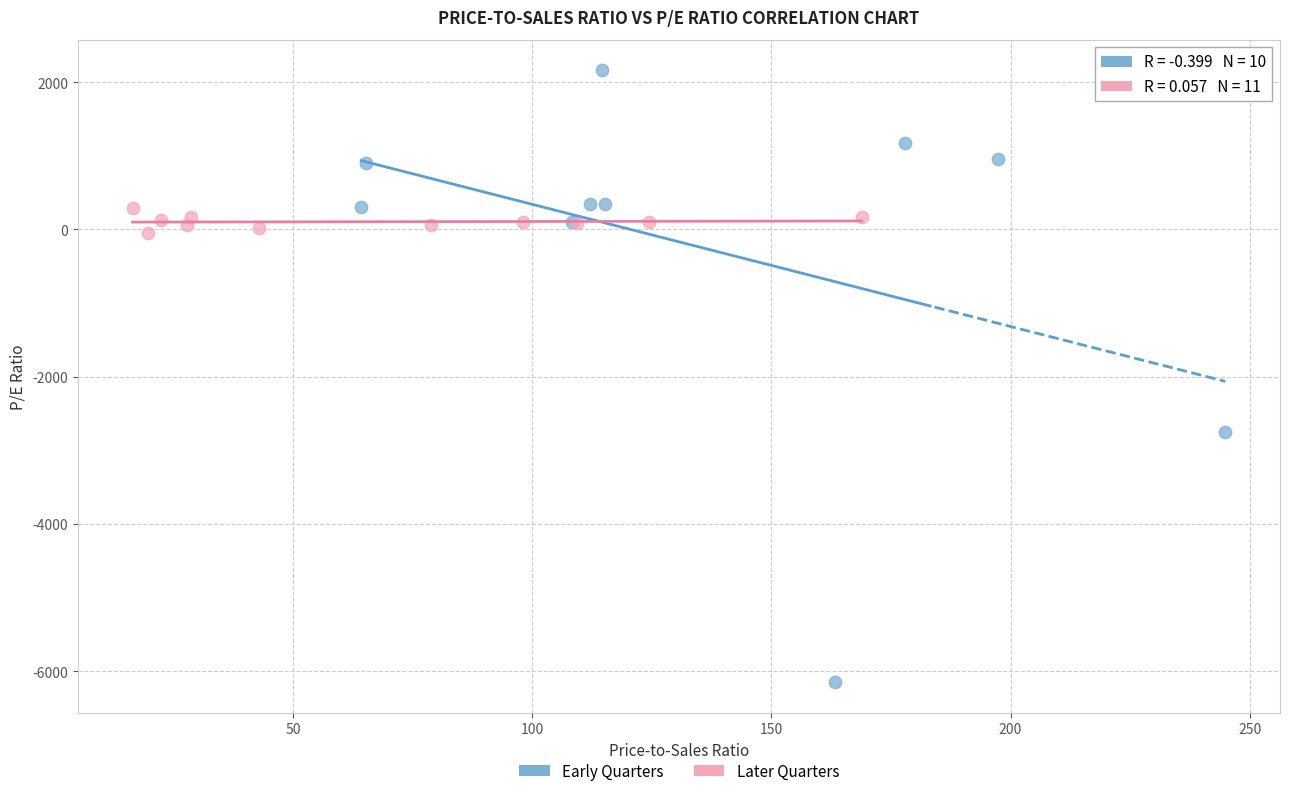

Which series has the largest Y range (max minus min)?

Early Quarters